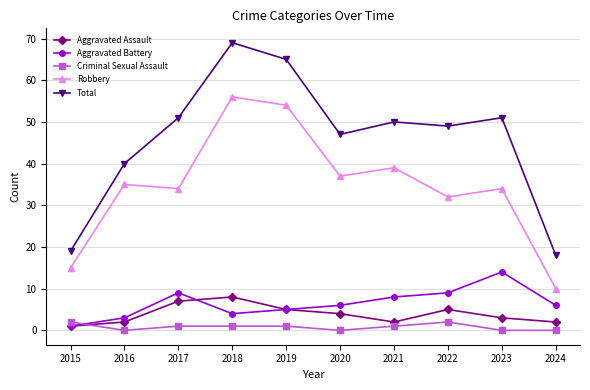

What is the value of the Aggravated Battery point at the 7th from the left?

8